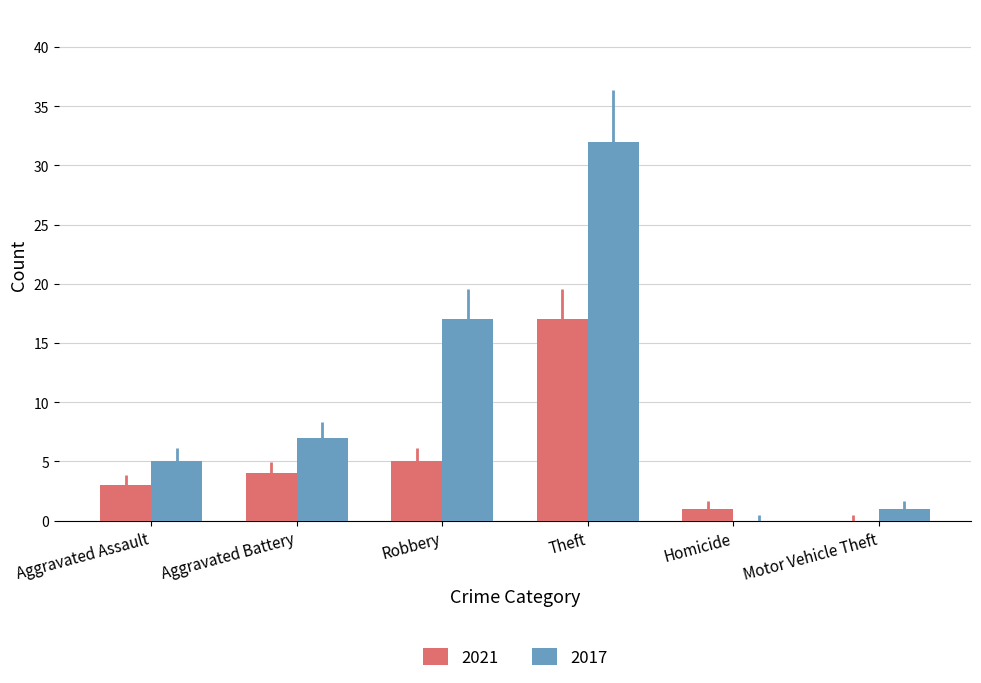

What value does the 2017 series have at Robbery, to the nearest 10?

20